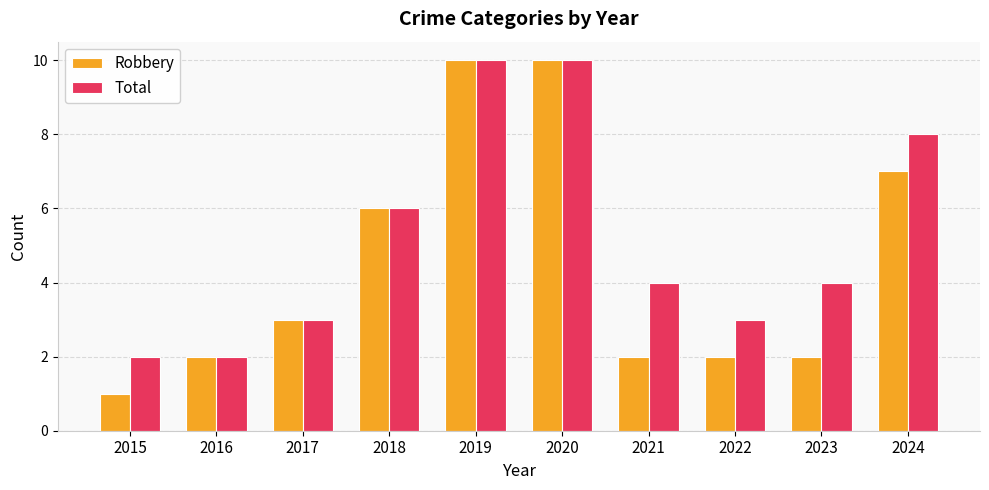

List the series in order of their overall mean, highest first.

Total, Robbery